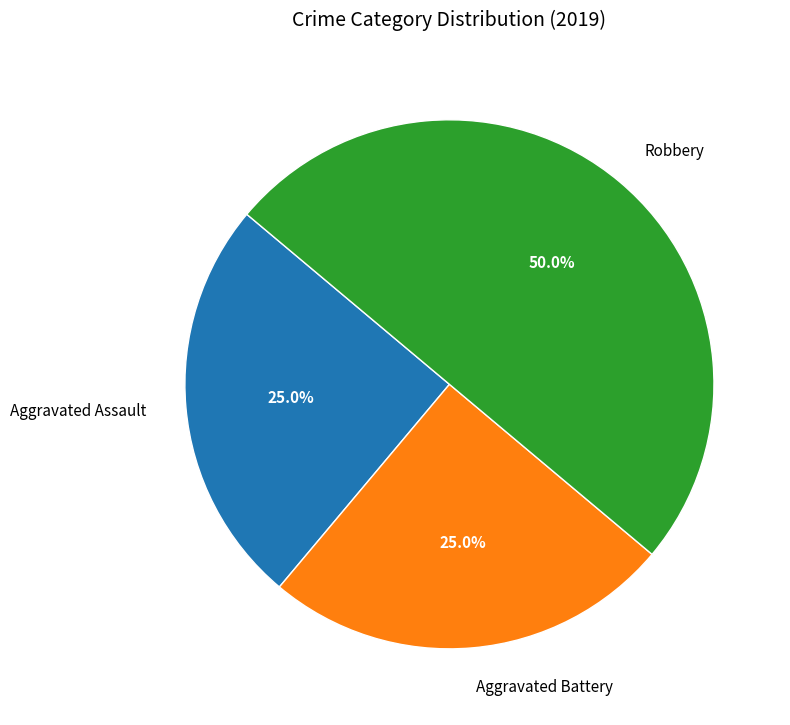

What is the largest slice in the pie chart?

Robbery